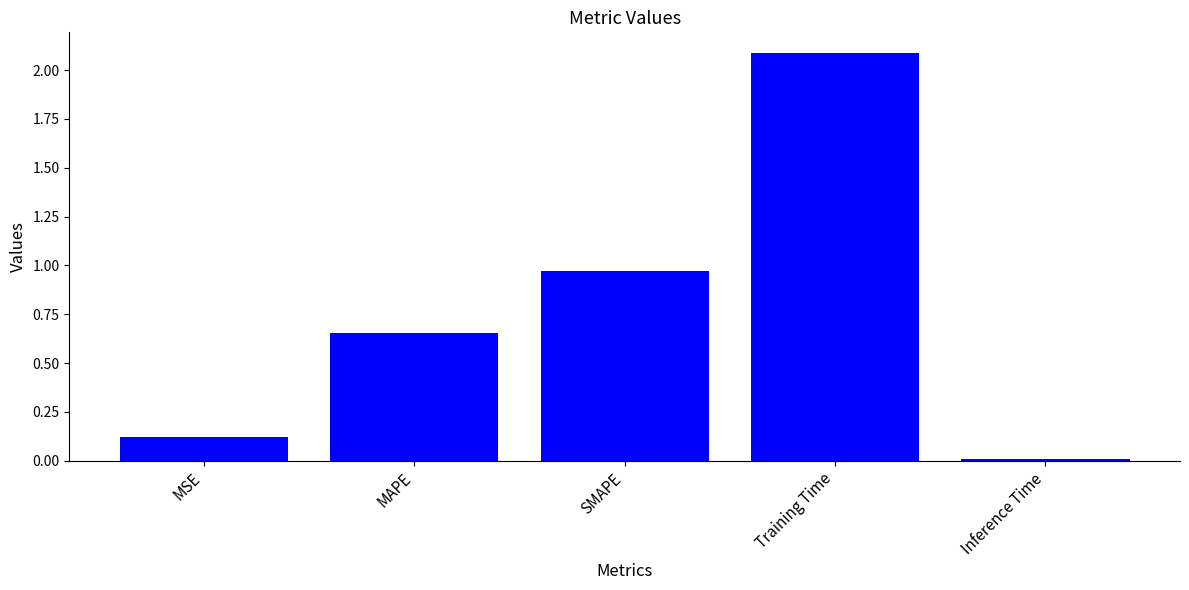

Between Inference Time and MAPE, which is larger?

MAPE